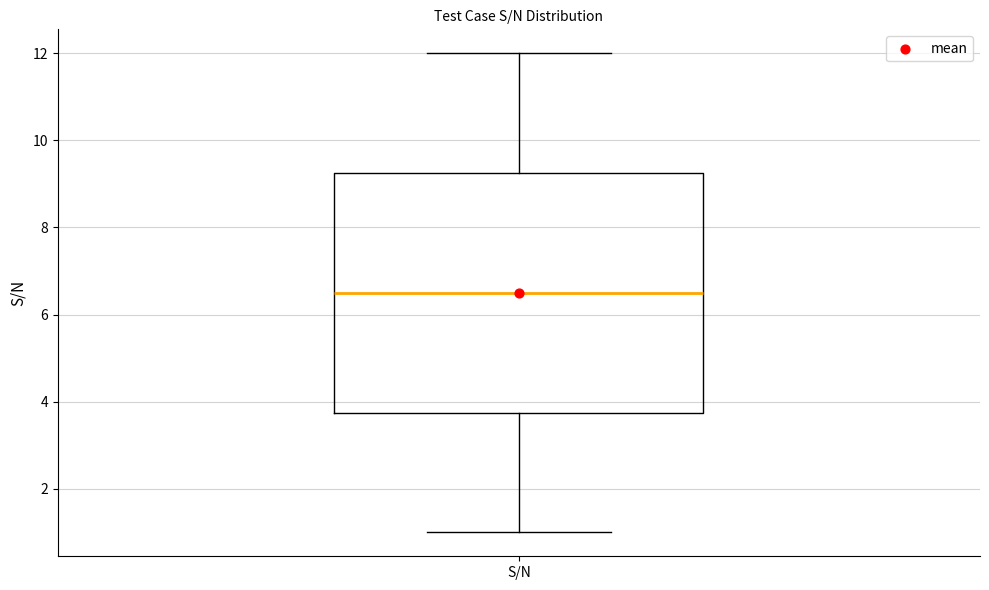

Transcribe this box plot: give where the median line is, the range the box spans, and where the two whiskers end, as read against the y-axis. The values are not printed on the chart, so give them approximately, as read against the axis.

median 6.6, box 3.8 to 9.2, whiskers 1.0 to 12.0